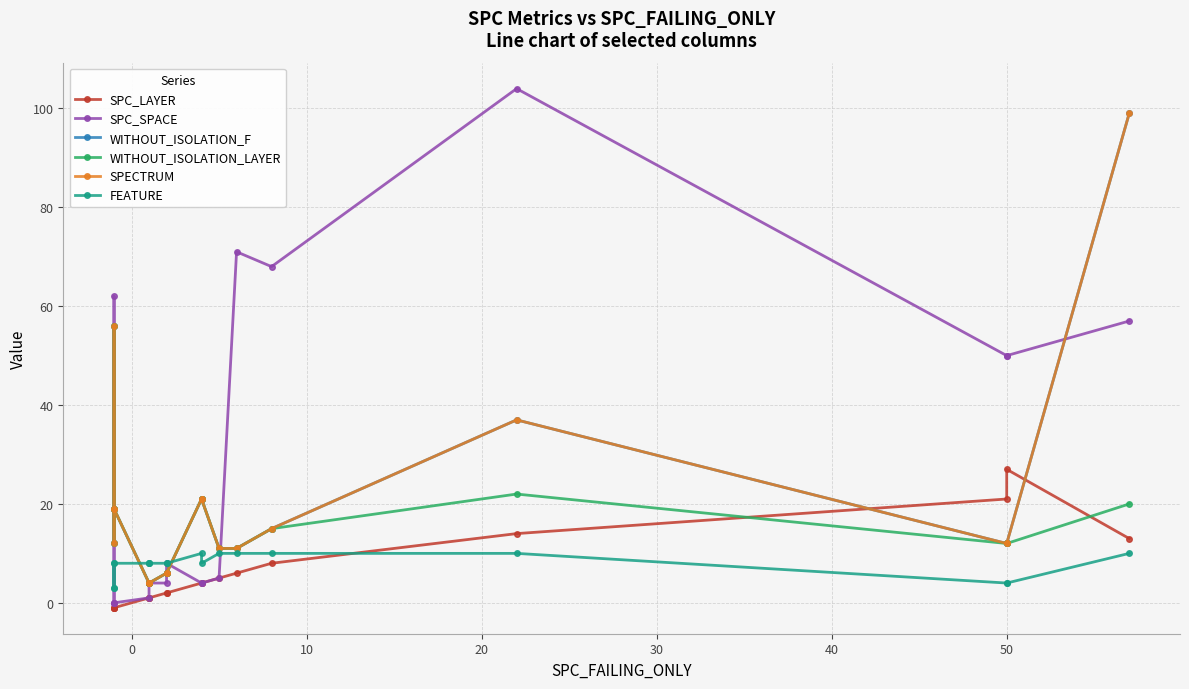

Is this an area chart (filled region under the line)?

No